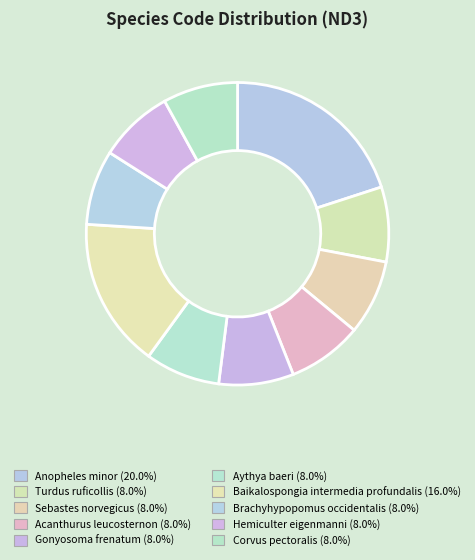

Rank the categories by value from highest to lowest.

Anopheles minor, Baikalospongia intermedia profundalis, Turdus ruficollis, Sebastes norvegicus, Acanthurus leucosternon, Gonyosoma frenatum, Aythya baeri, Brachyhypopomus occidentalis, Hemiculter eigenmanni, Corvus pectoralis